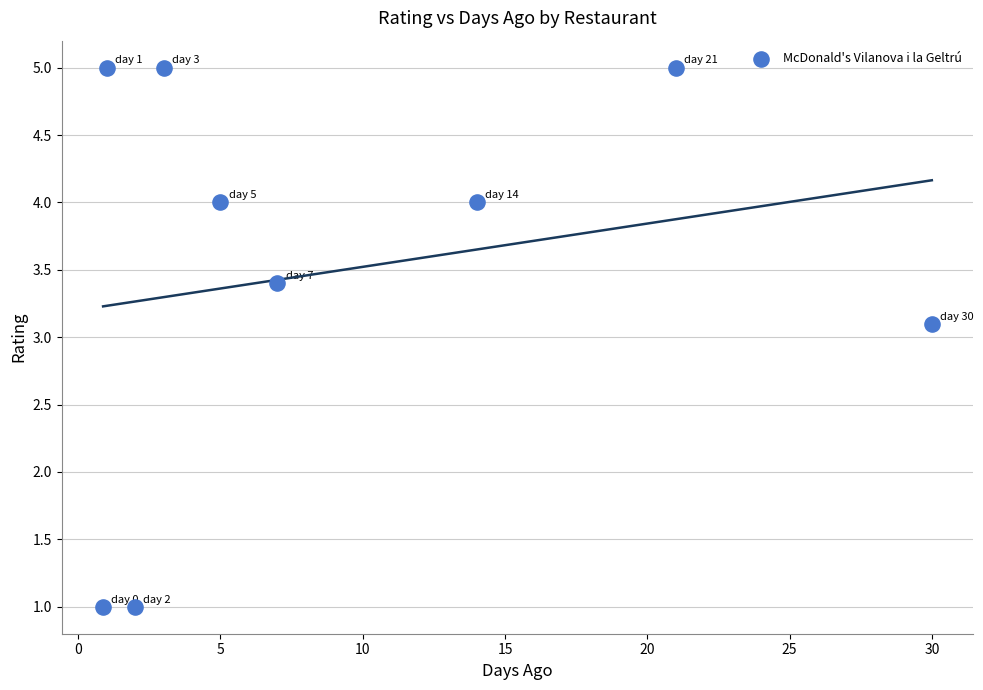

What is the range of X values (max minus min)?

29.1